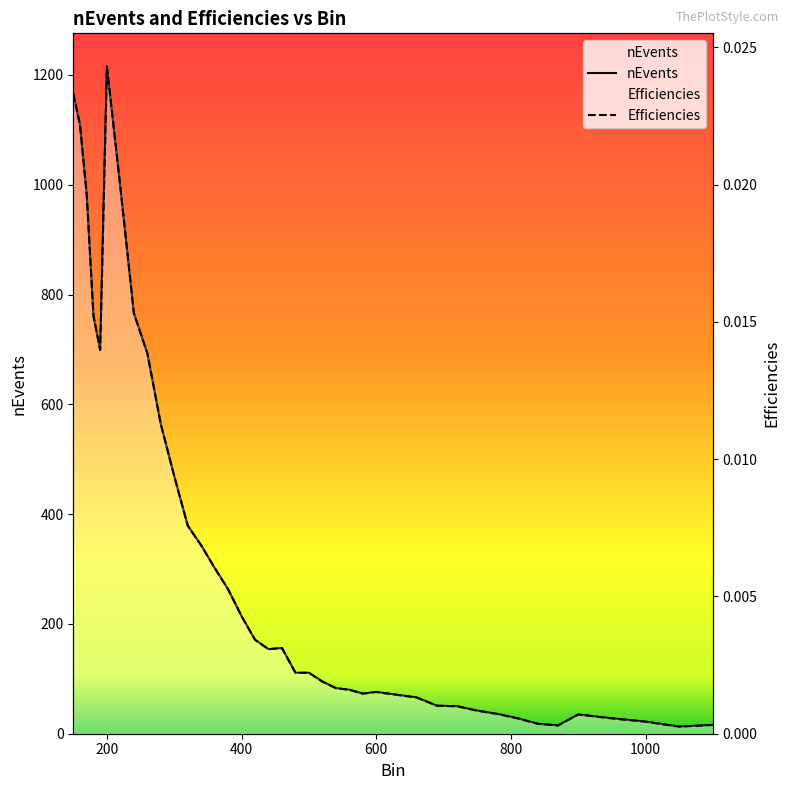

True or false: nEvents and Efficiencies cross at least once.

False